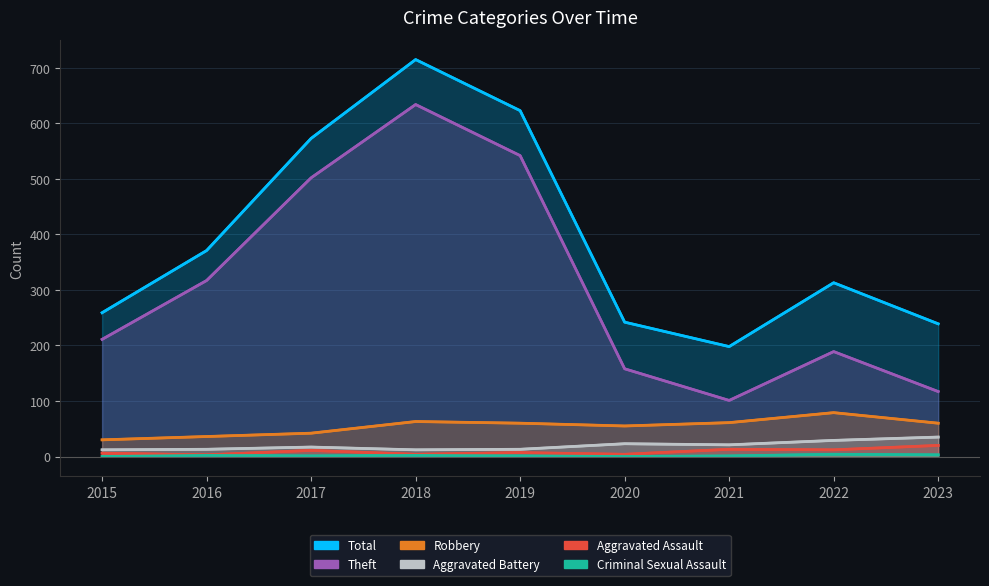

Reading left to right, what are all the values shown in this chart?

Total: 259	371	573	715	623	242	198	313	239
Theft: 211	317	502	634	542	158	101	189	117
Robbery: 30	36	42	63	60	55	61	79	60
Aggravated Battery: 12	13	17	12	13	23	21	29	35
Aggravated Assault: 6	3	11	4	7	4	13	12	20
Criminal Sexual Assault: 0	2	1	2	1	0	1	4	3